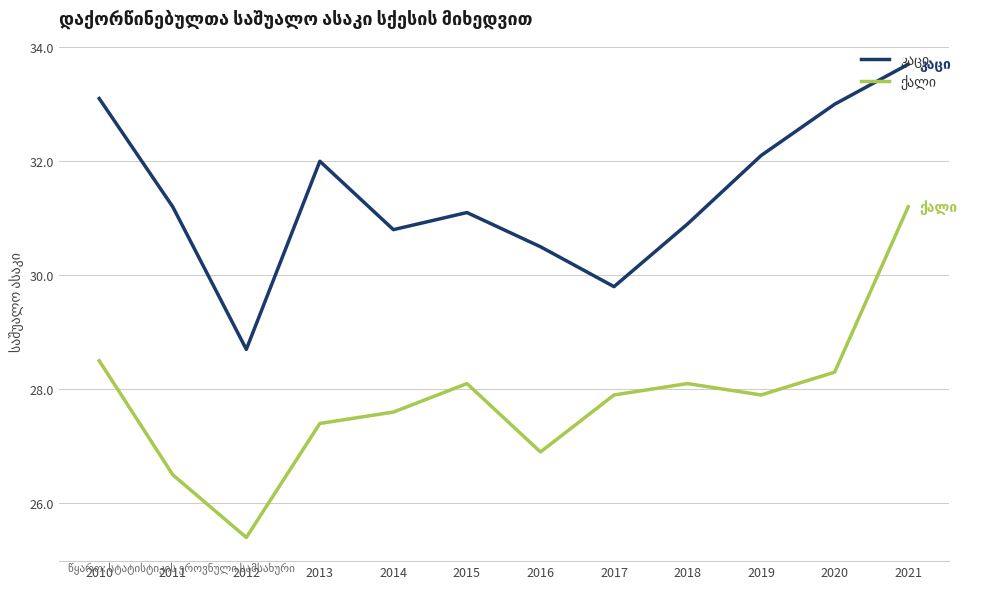

What is the maximum value shown in the chart?

33.7